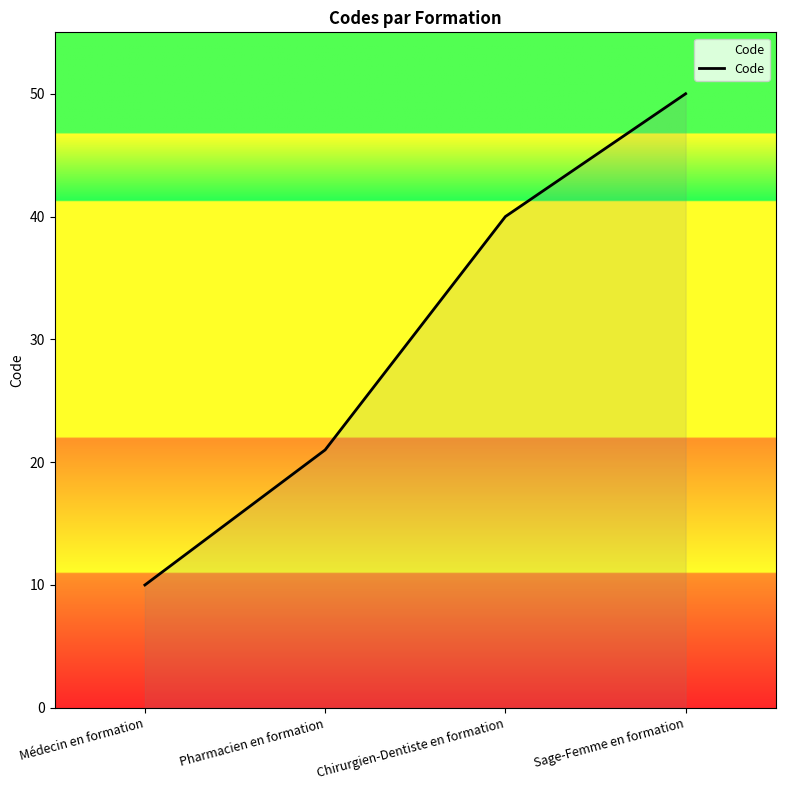

List the labels in order of value, largest first.

Sage-Femme en formation, Chirurgien-Dentiste en formation, Pharmacien en formation, Médecin en formation